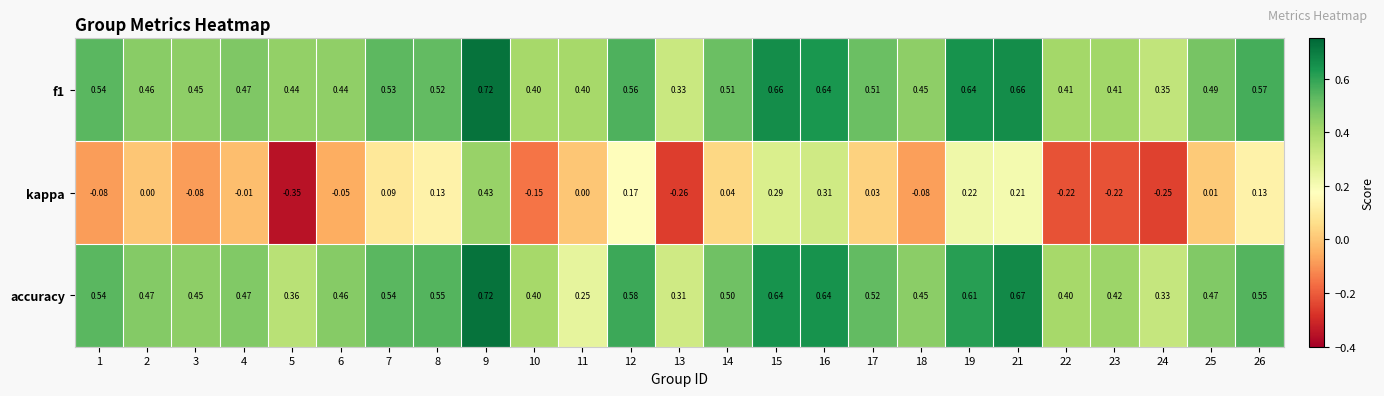

Which series changed the most between 8 and 10?

kappa